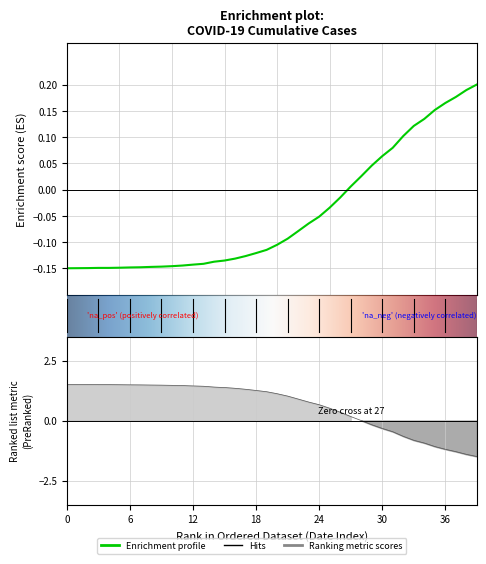

Is it true that the value at 2020-04-06 is 0.3?

False